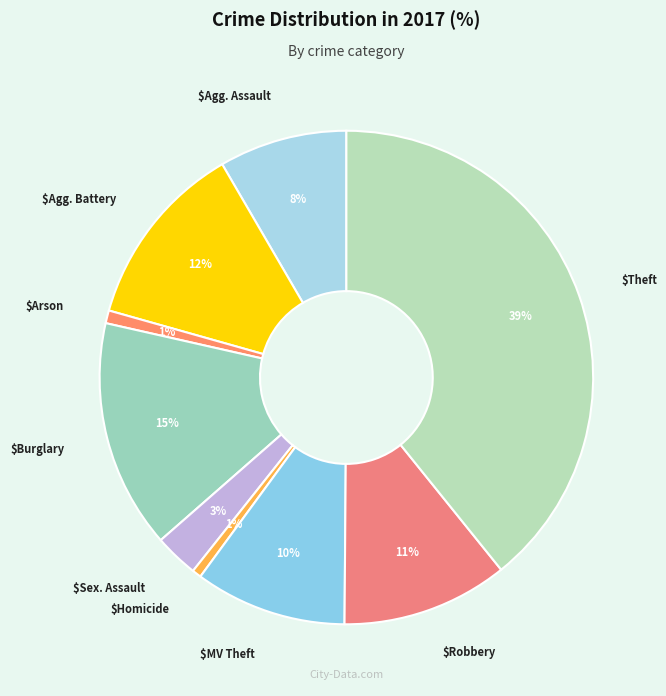

How many slices are in this pie chart?

9